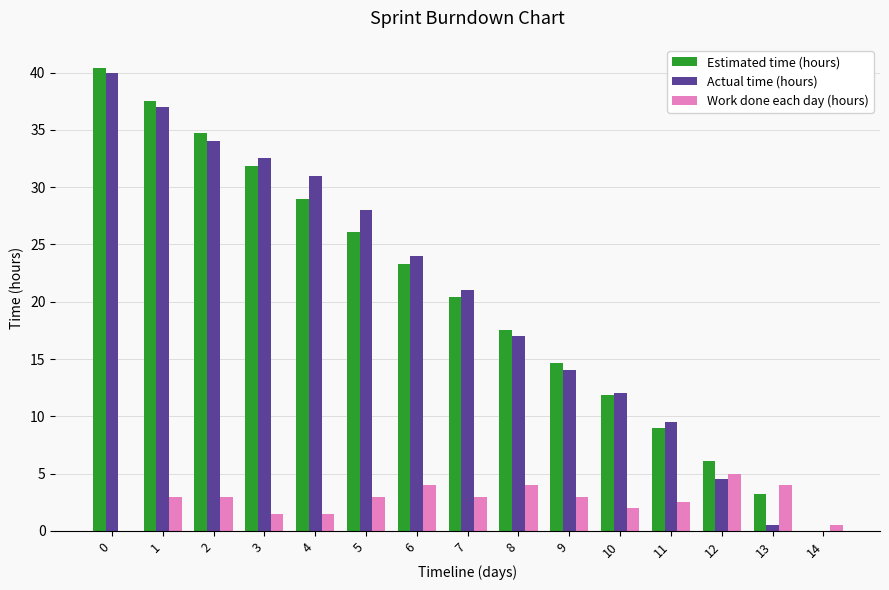

What is the difference between the Actual time (hours) values at 1 and 7?

16.0